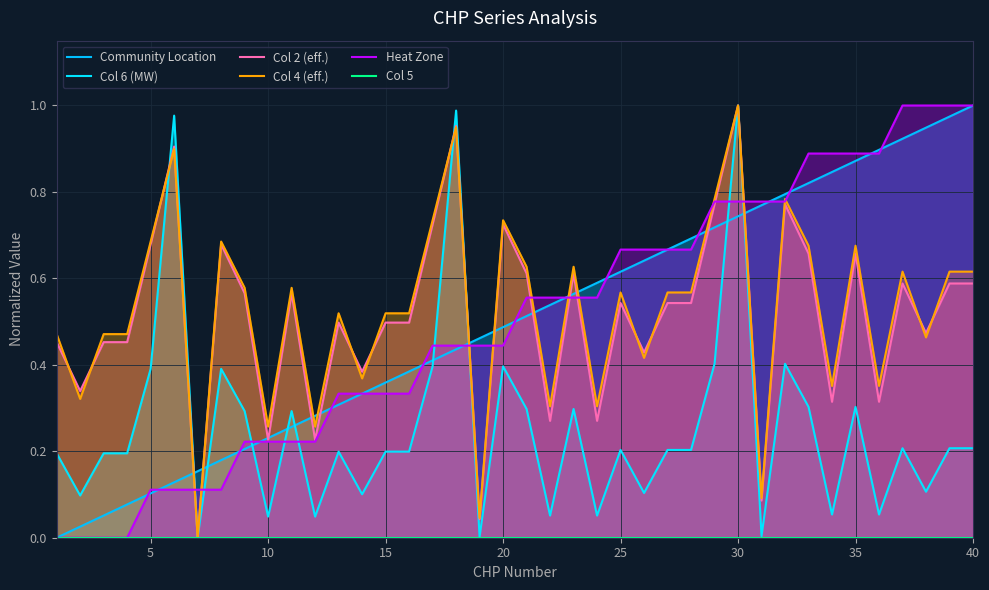

How many lines are shown in the chart?

6